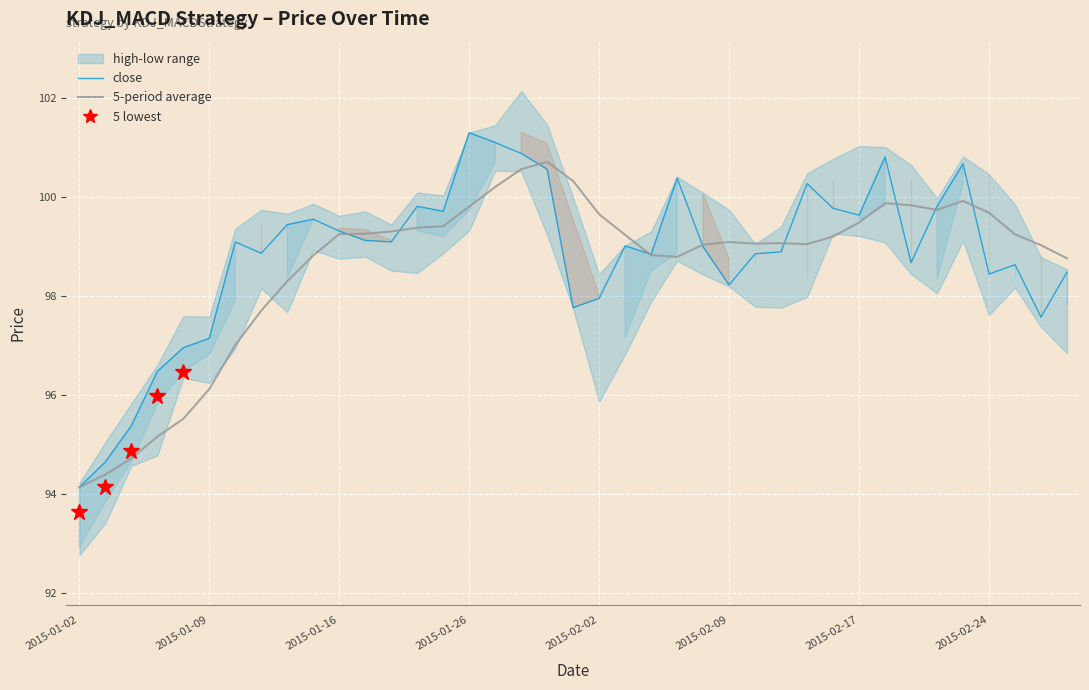

How many lines are shown in the chart?

2